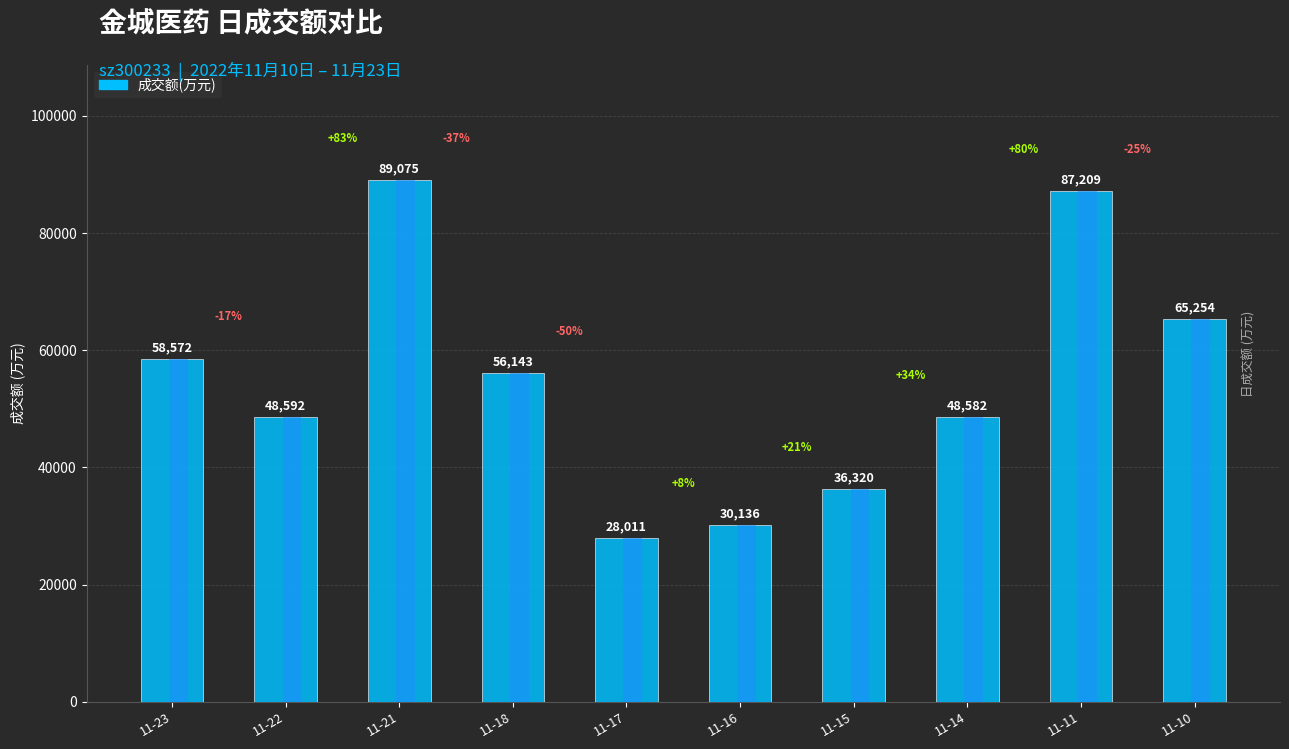

Reading left to right, what are all the values shown in this chart?

58572	48592	89075	56143	28011	30136	36320	48582	87209	65254